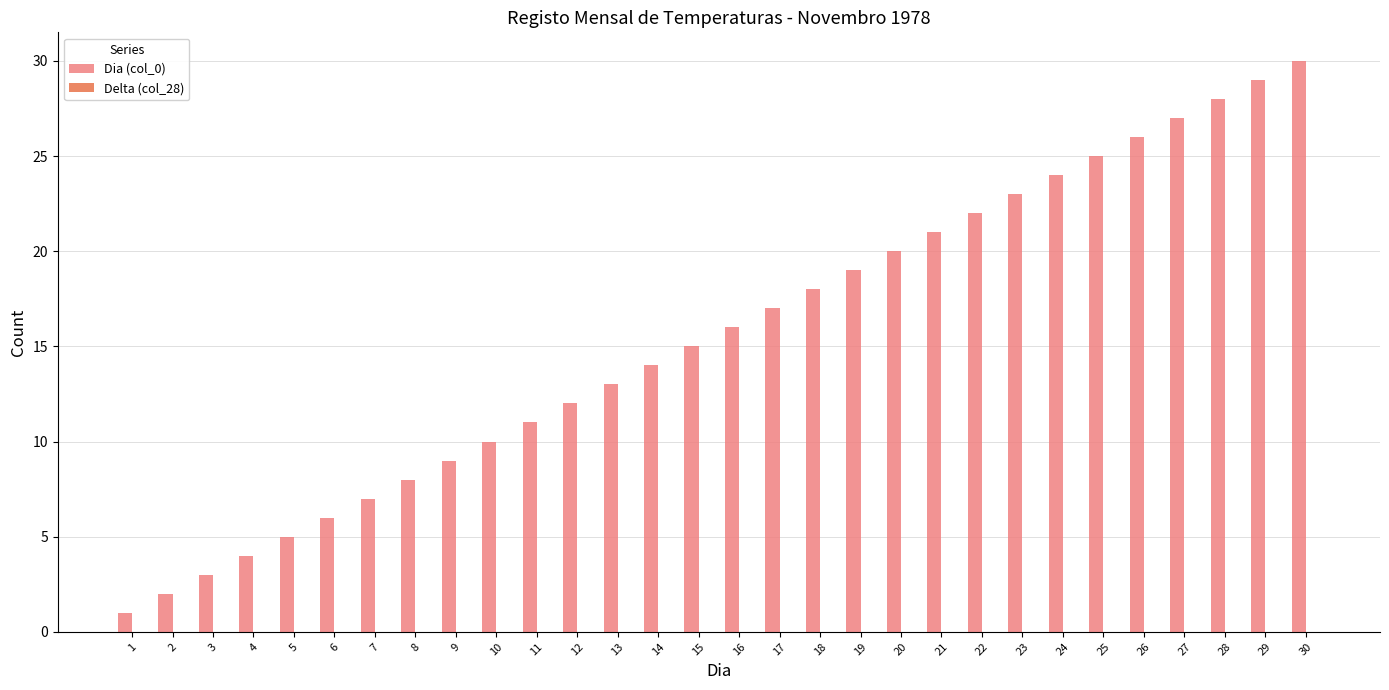

At which category does the chart reach its peak across all series?

30